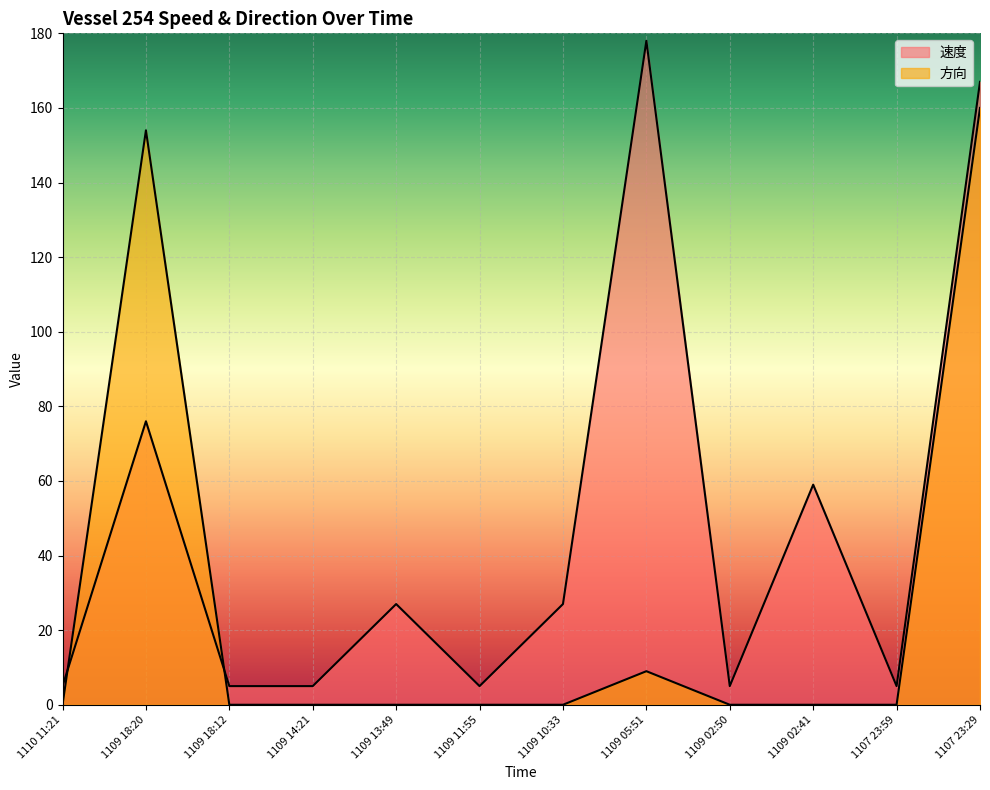

At 1109 13:49, list the series in order from smallest to largest.

方向, 速度